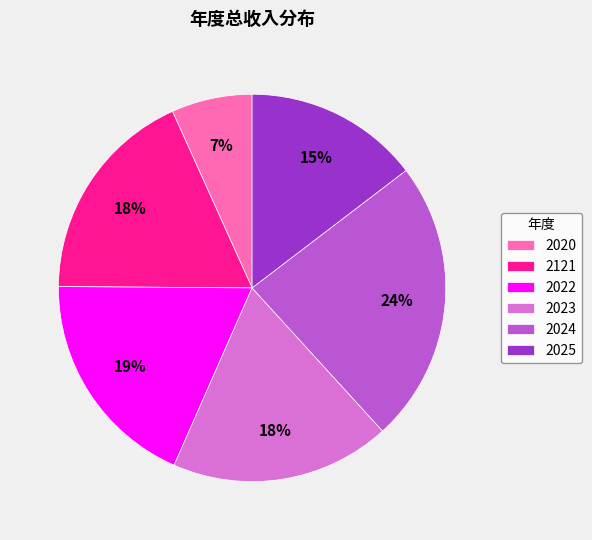

What is the ratio of the value at 2020 to the value at 2121?

0.4